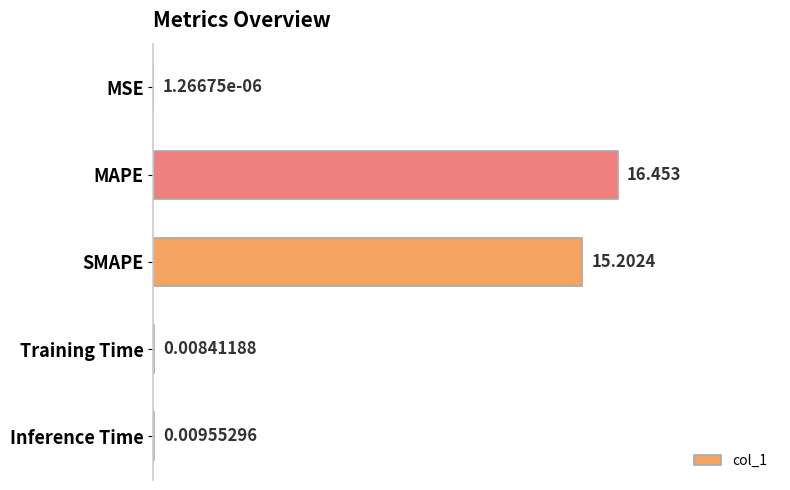

Where is the data nearest to the value 0?

MSE